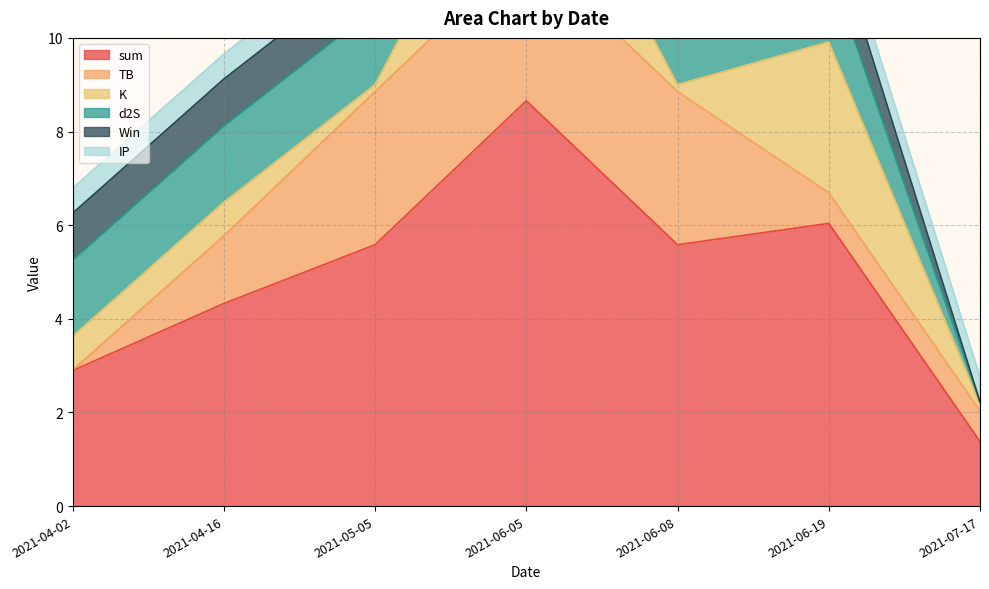

Which series has the largest total across all categories?

sum